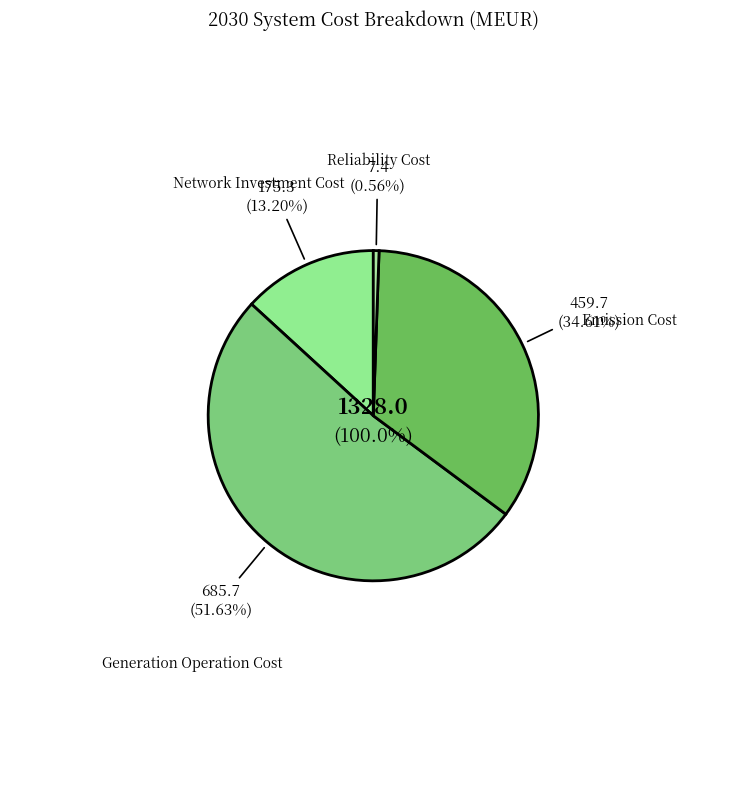

Between Reliability Cost and Emission Cost, which is larger?

Emission Cost